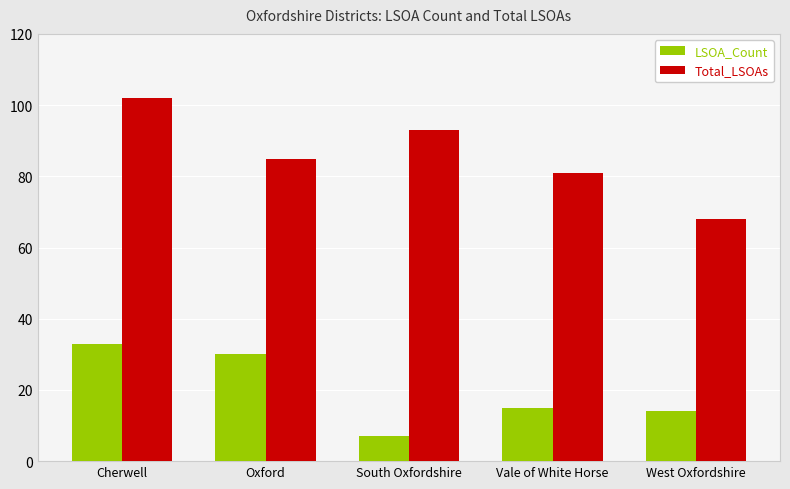

What is the maximum value for Total_LSOAs?

102